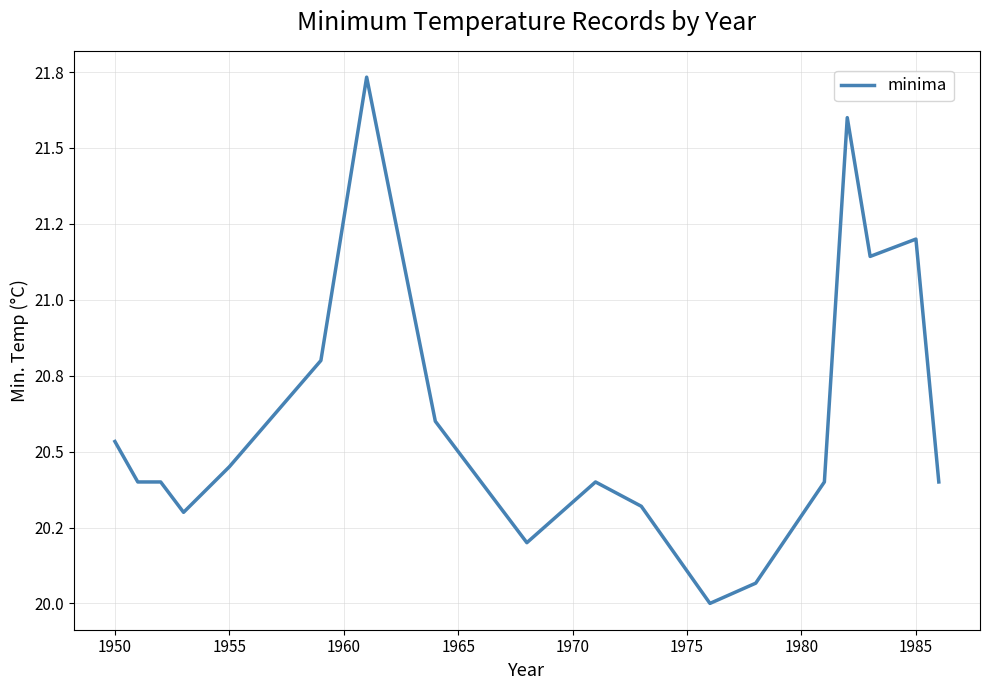

What is the difference between the maximum and second lowest values?

1.7